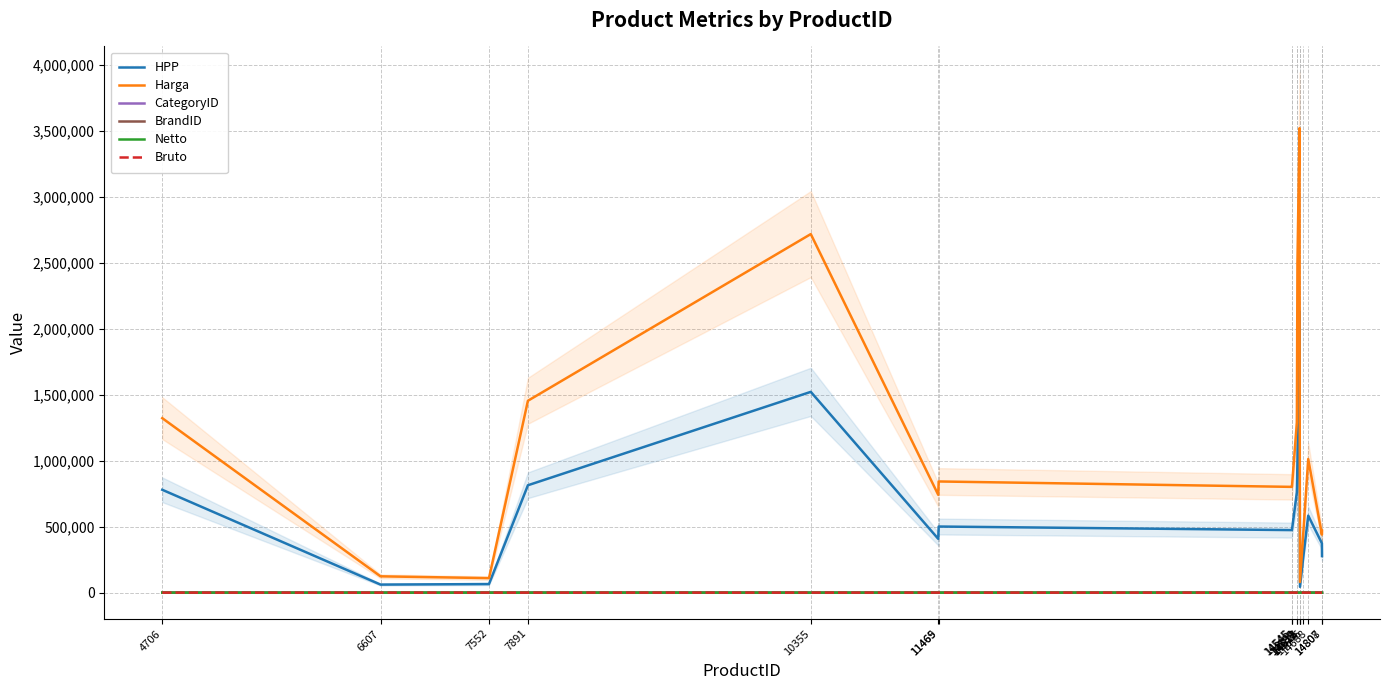

List the series in order of their peak value, highest first.

Harga, HPP, CategoryID, BrandID, Netto, Bruto